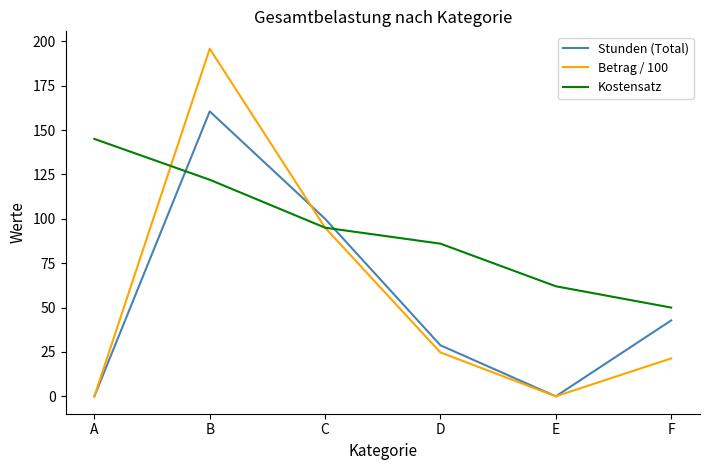

What is the difference between the maximum and minimum values in the Stunden (Total) series?

160.5